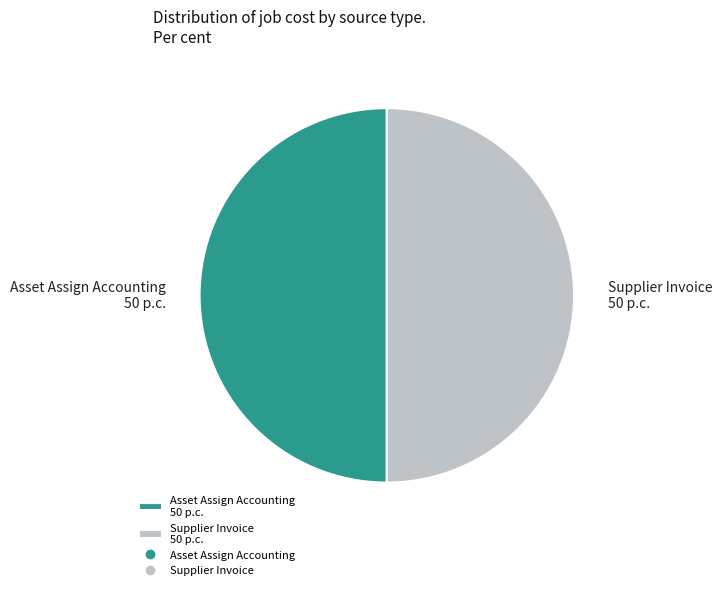

True or false: Supplier Invoice 50 p.c. accounts for 38% of the total.

False